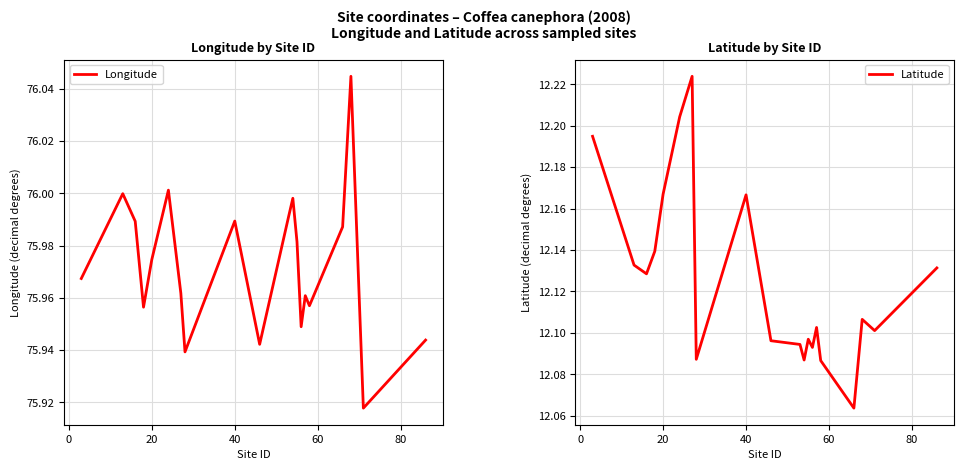

How many lines are shown in the chart?

2